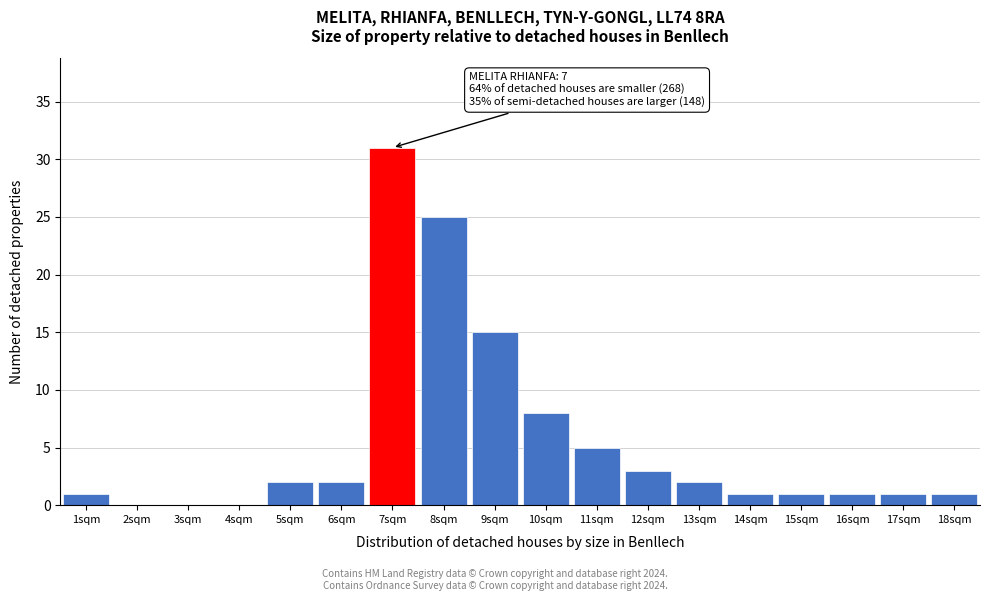

Over which range of the x-axis is the bar tallest?

6.5 to 7.5